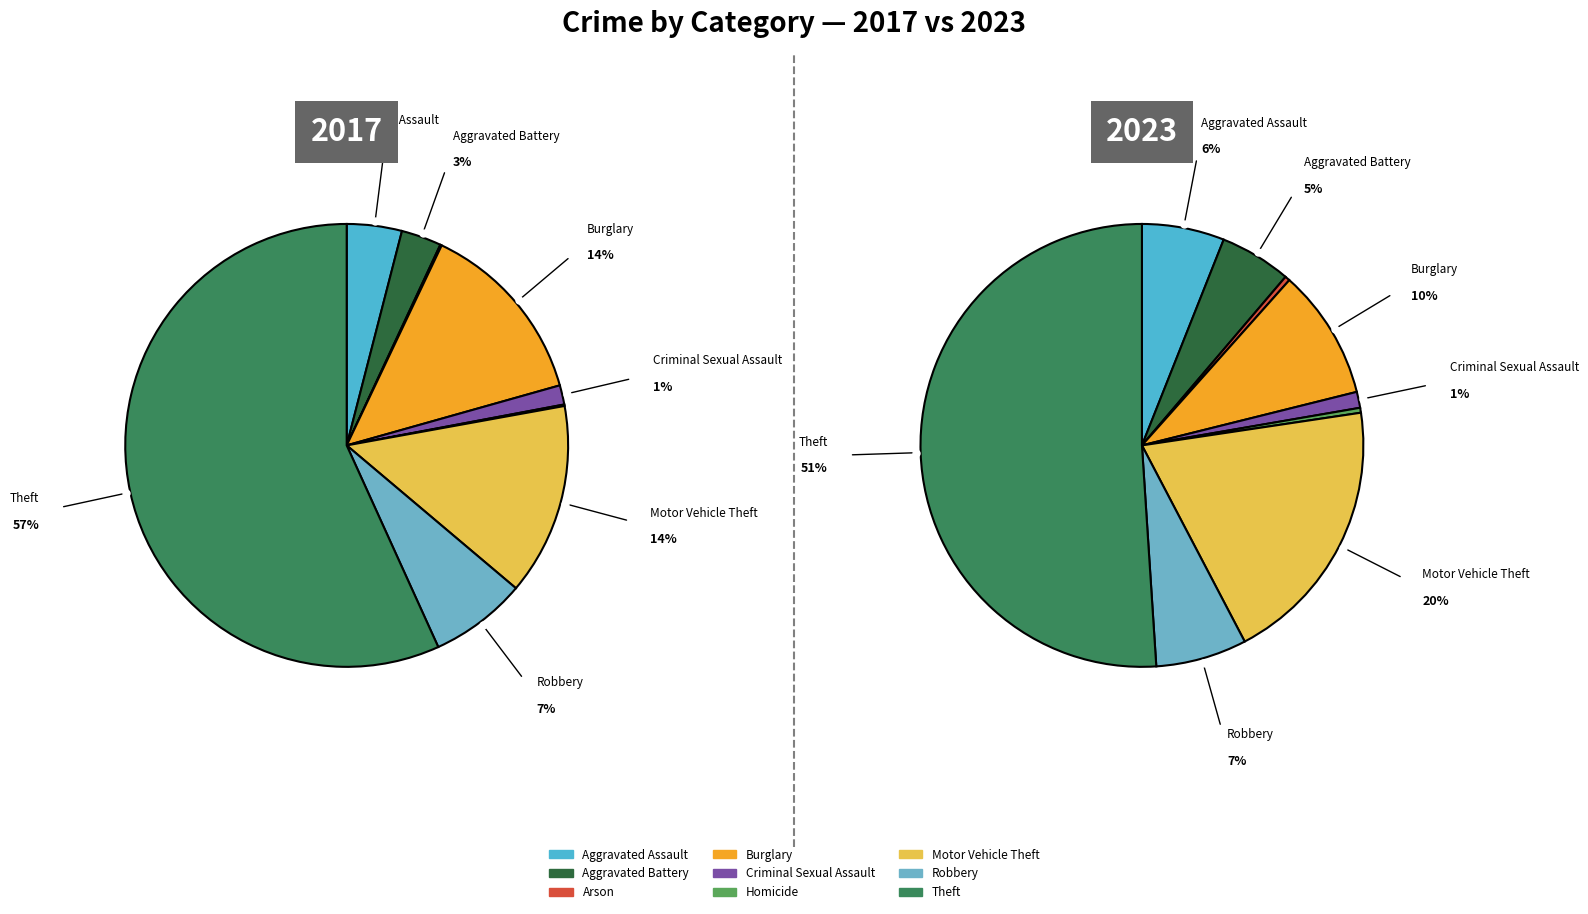

How much of the chart is everything except Criminal Sexual Assault?

98.6%